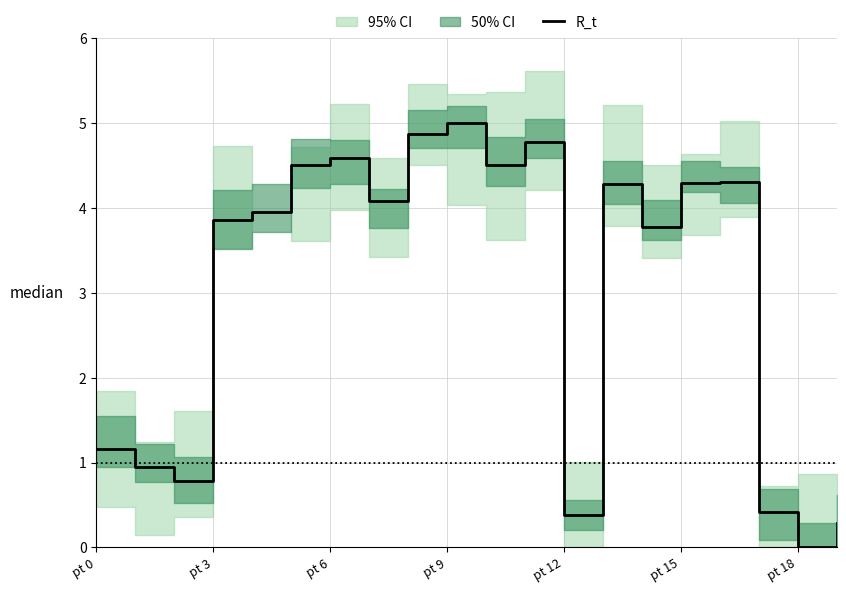

Where is R_t nearest to the value 2?

pt 0